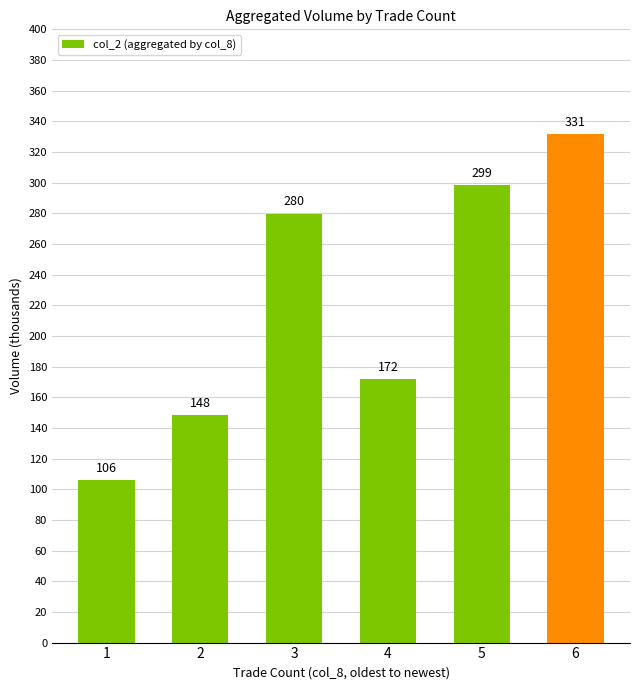

What is the difference between the values at 6 and 4?

159.4